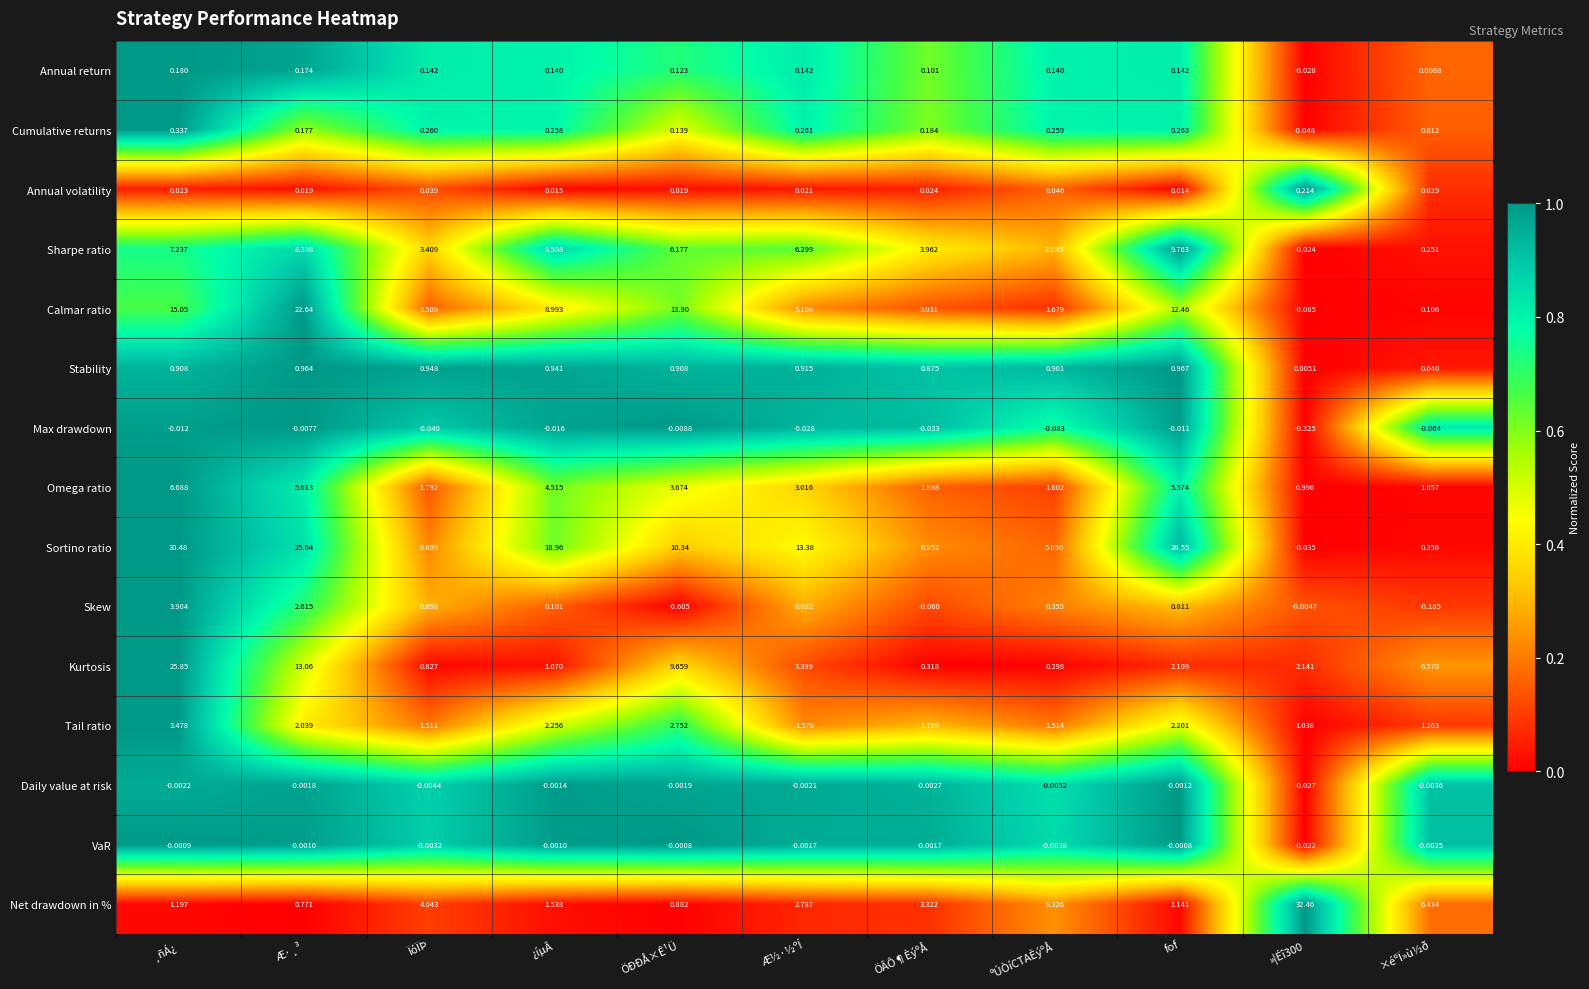

Which category has the lowest value in the Kurtosis series?

ÖÂÔ¶ÈýºÅ